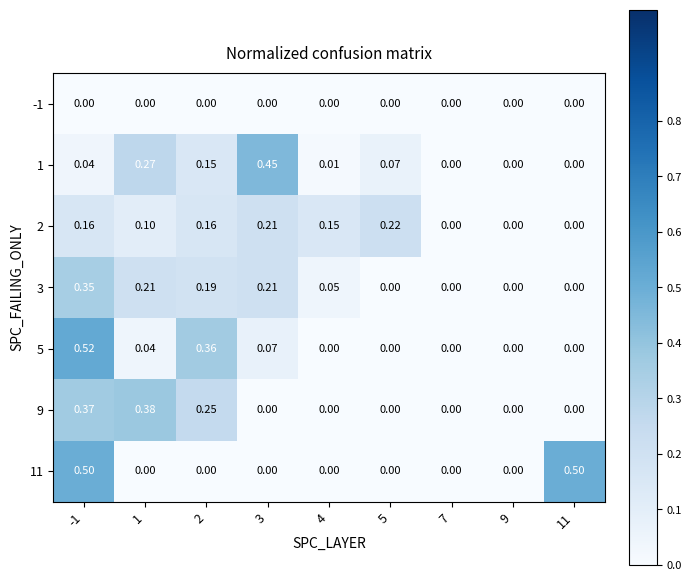

Which category has the highest value across all series?

-1